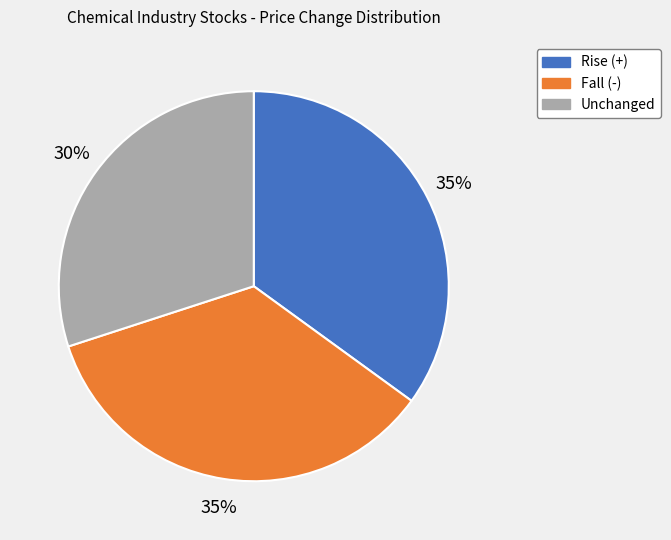

How many segments does this pie chart have?

3